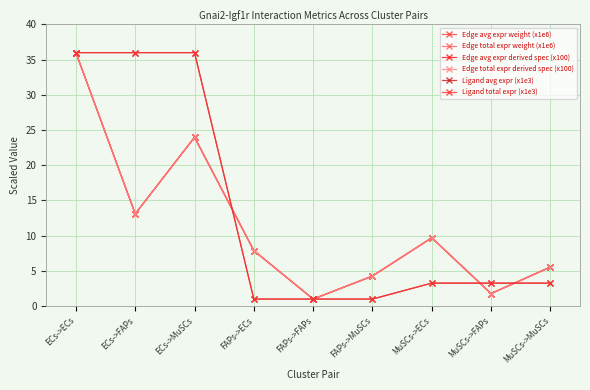

Reading right to left, what are all the values shown in this chart?

Edge avg expr weight (x1e6): 5.5	1.8	9.7	4.3	1.0	7.9	24.0	13.1	36.0
Edge total expr weight (x1e6): 5.5	1.8	9.7	4.3	1.0	7.9	24.0	13.1	36.0
Edge avg expr derived spec (x100): 5.5	1.8	9.7	4.3	1.0	7.9	24.0	13.1	36.0
Edge total expr derived spec (x100): 5.5	1.8	9.7	4.3	1.0	7.9	24.0	13.1	36.0
Ligand avg expr (x1e3): 3.3	3.3	3.3	1.0	1.0	1.0	36.0	36.0	36.0
Ligand total expr (x1e3): 3.3	3.3	3.3	1.0	1.0	1.0	36.0	36.0	36.0